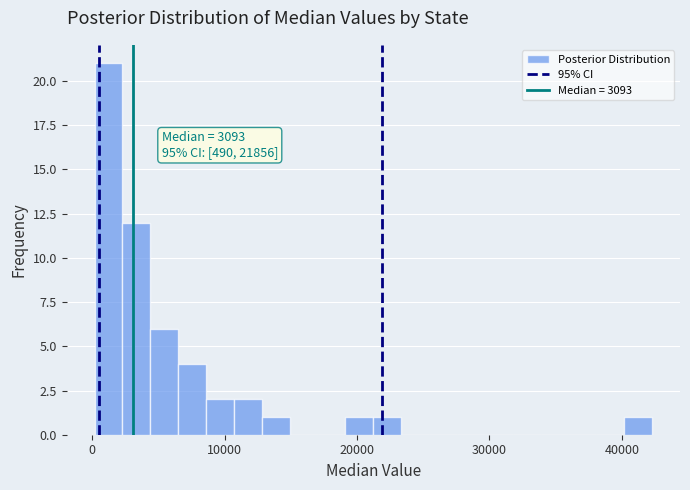

Around what value on the x-axis is the tallest bar? Give the approximate position of its centre, as read against the axis.

1000